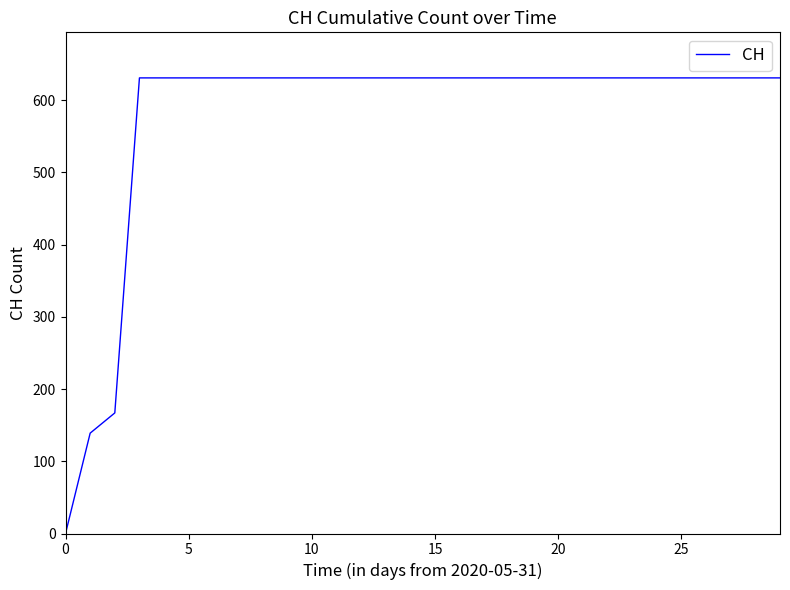

What is the greatest value displayed?

631